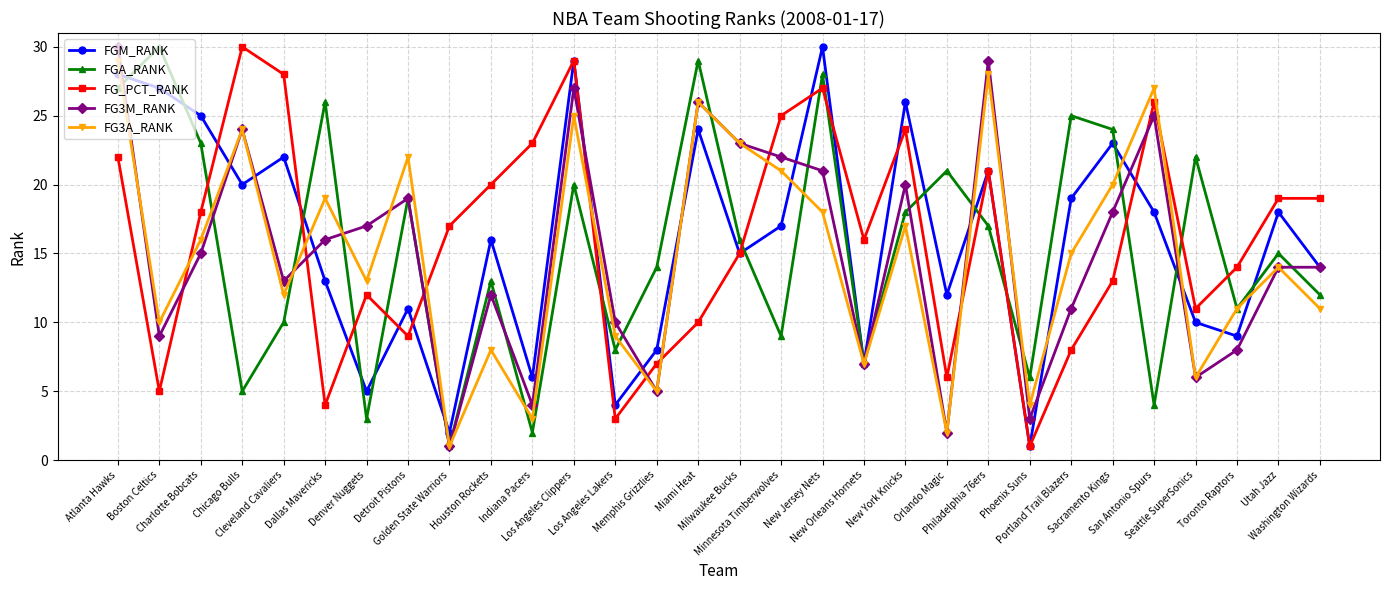

Is it true that FGM_RANK equals 19 at Portland Trail Blazers?

True